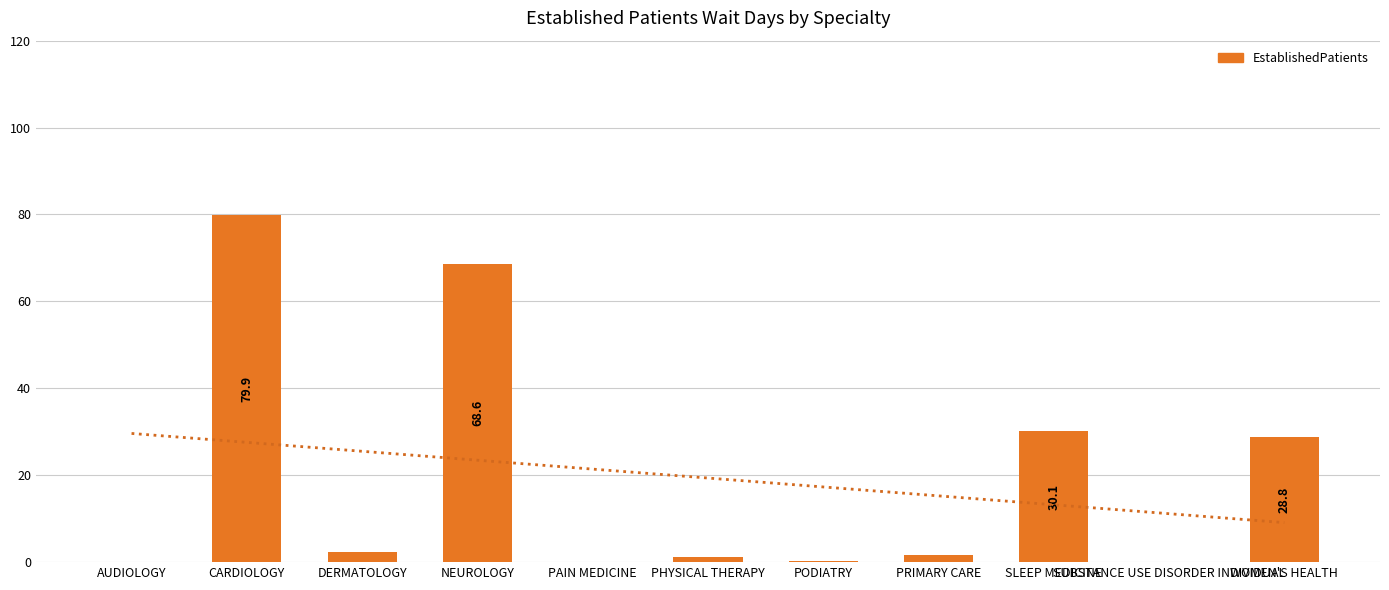

Where does the data first go above 1?

CARDIOLOGY